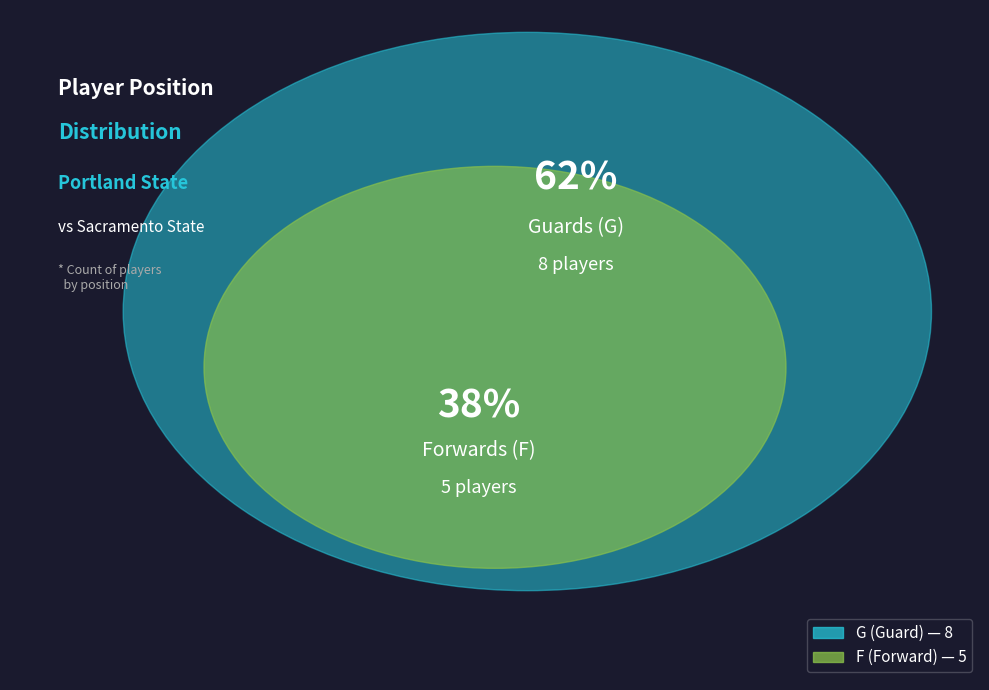

Does G represent more than half of the total?

Yes